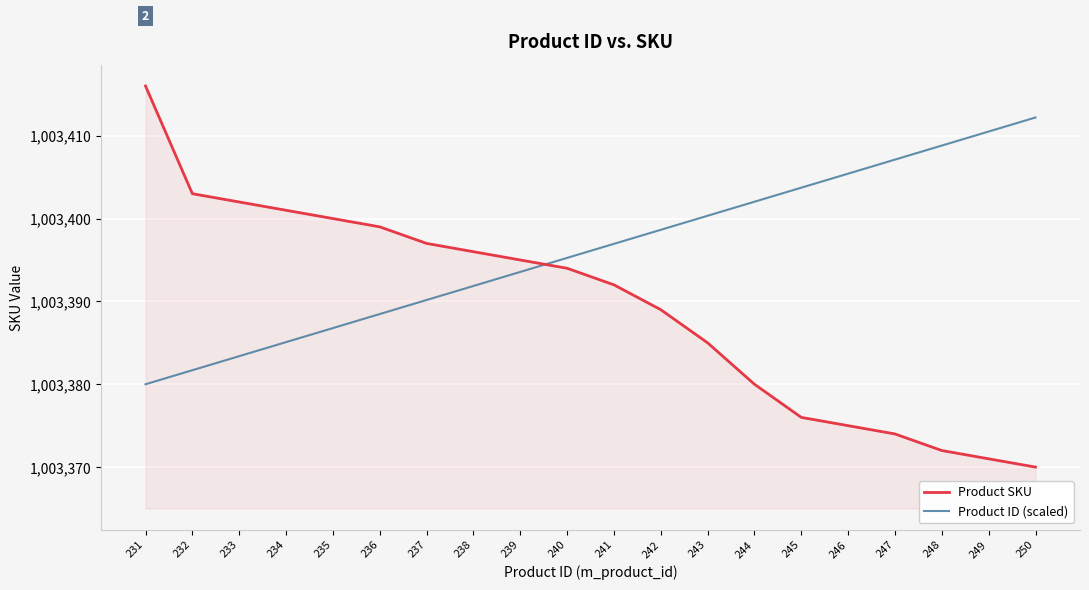

At 242, list the series in order from largest to smallest.

Product ID (scaled), Product SKU